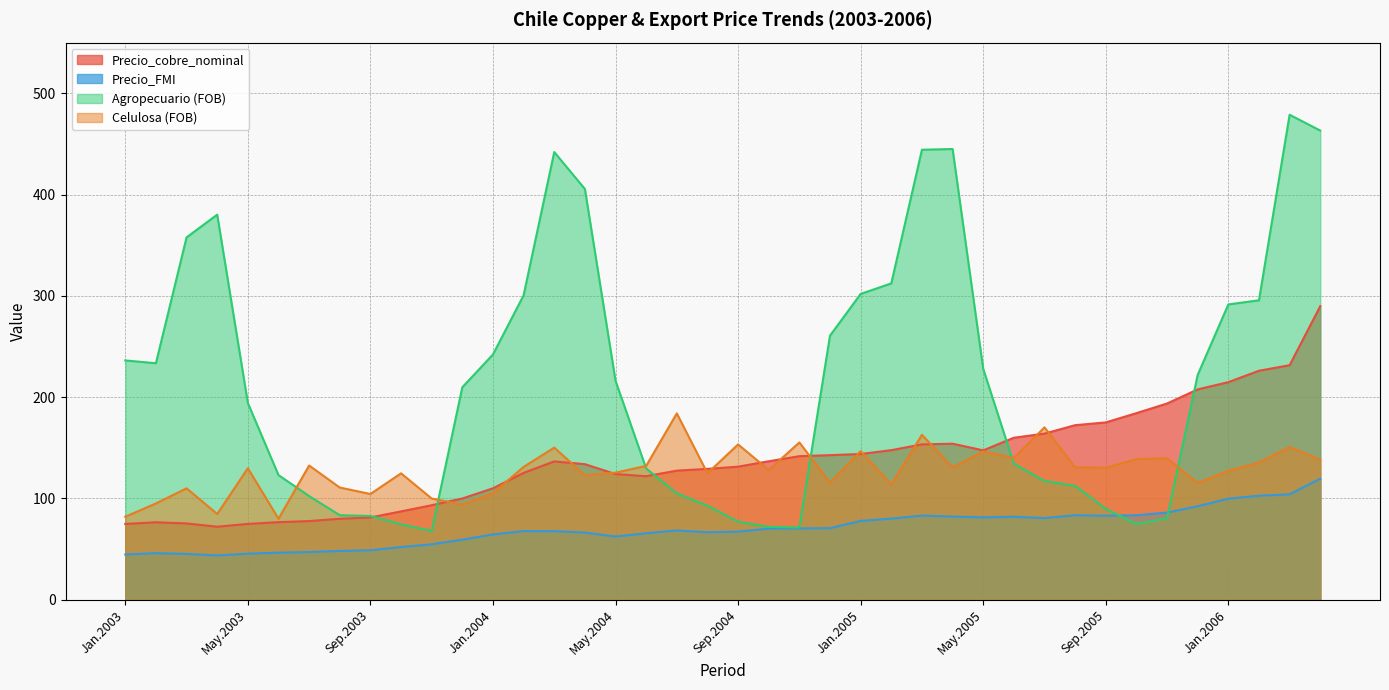

What is the difference between the highest and lowest values at Dec.2005?

129.7